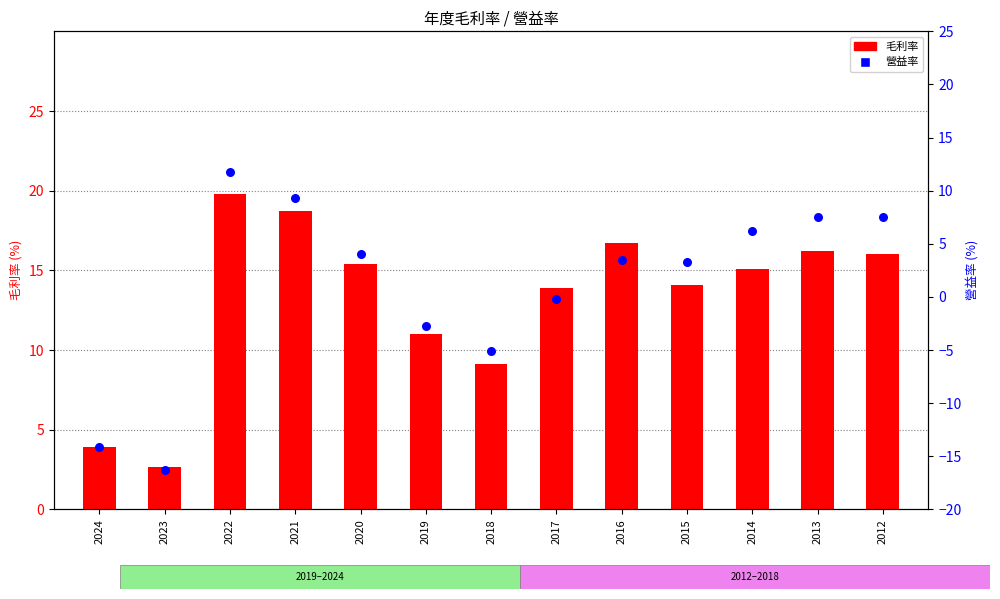

At which category is the sum across all series the highest?

2022